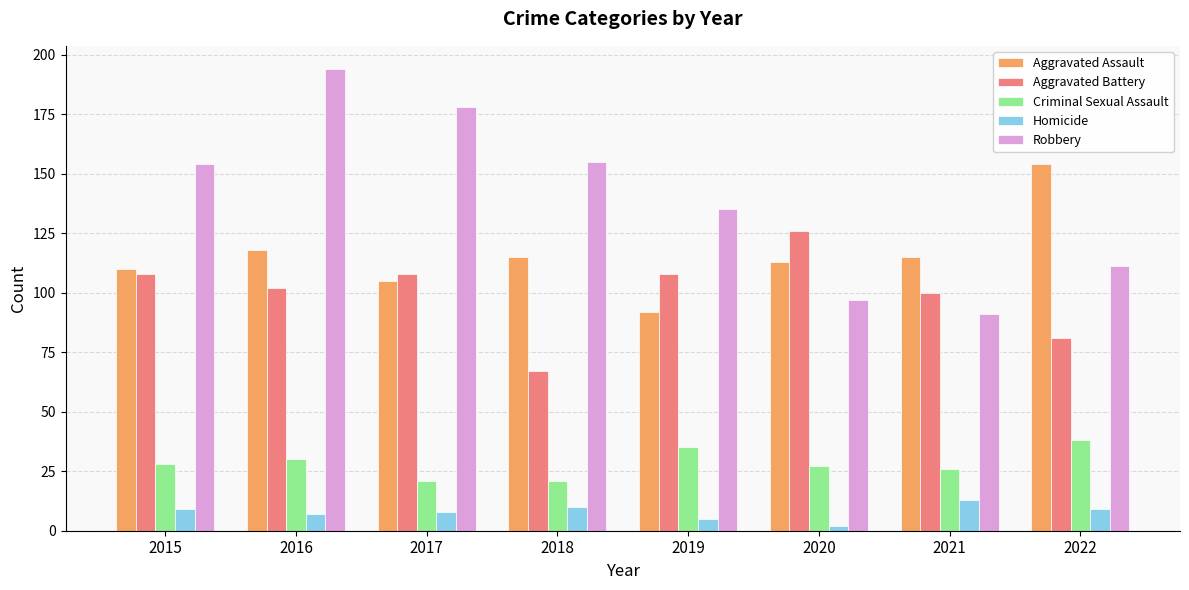

What is the value of the Criminal Sexual Assault bar at the 4th from the left?

21